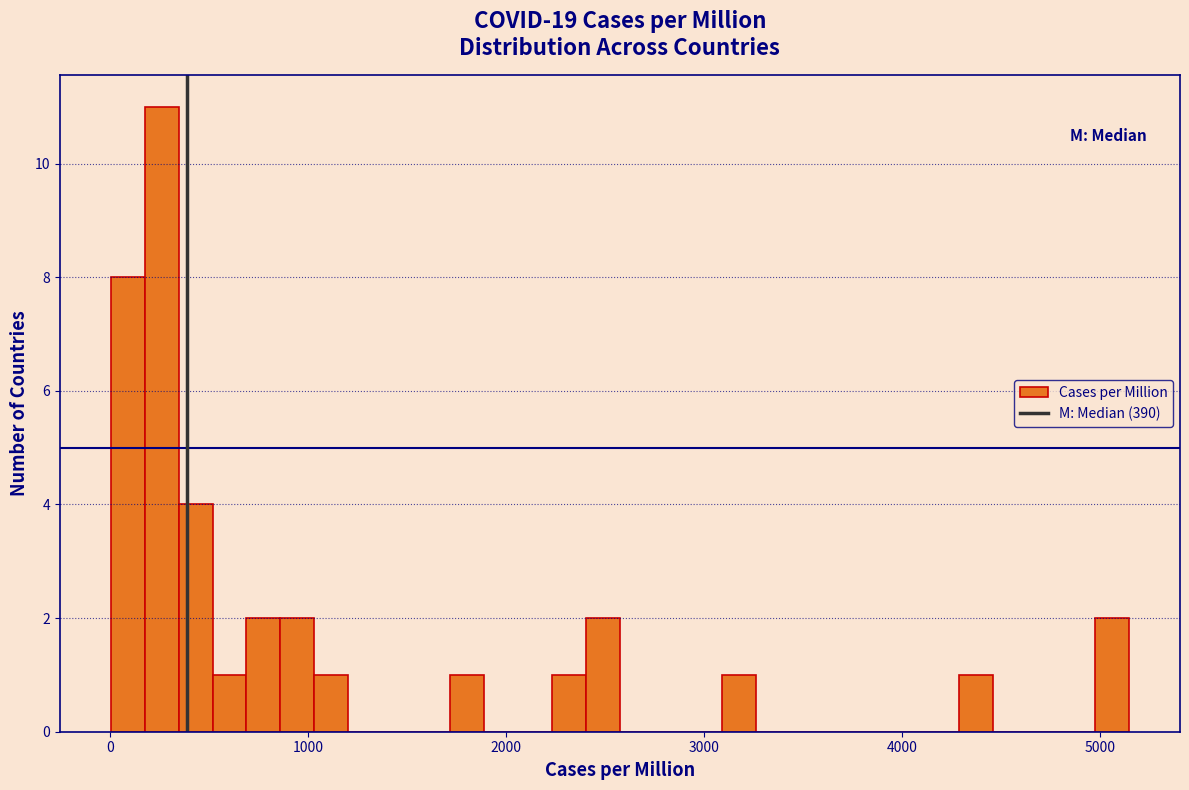

Around what value on the x-axis is the tallest bar? Give the approximate position of its centre, as read against the axis.

300